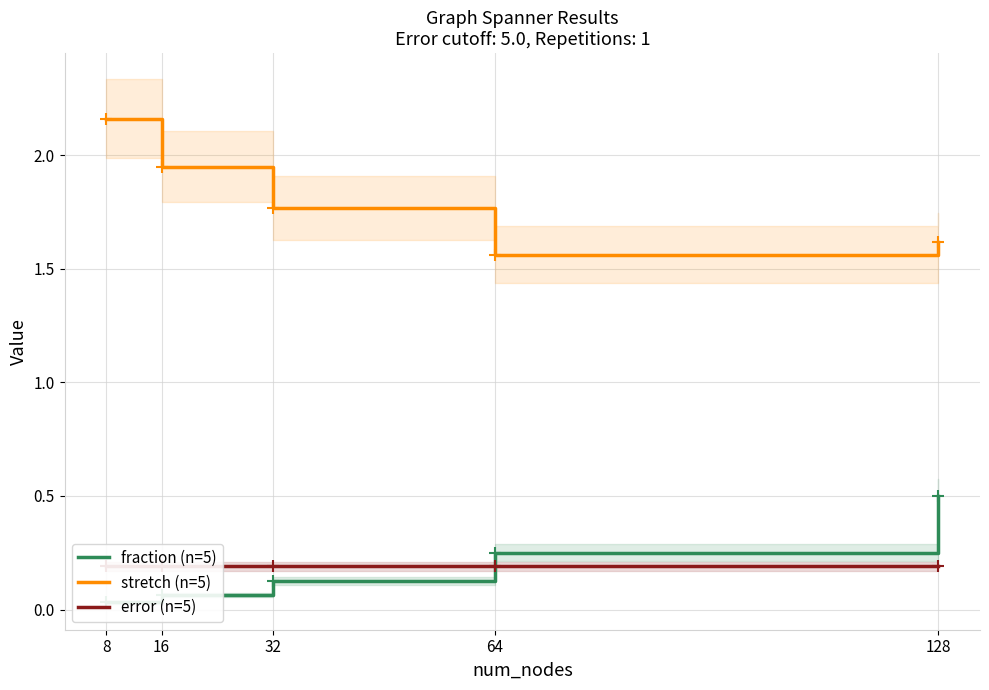

At which label does stretch (n=5) reach its minimum?

64